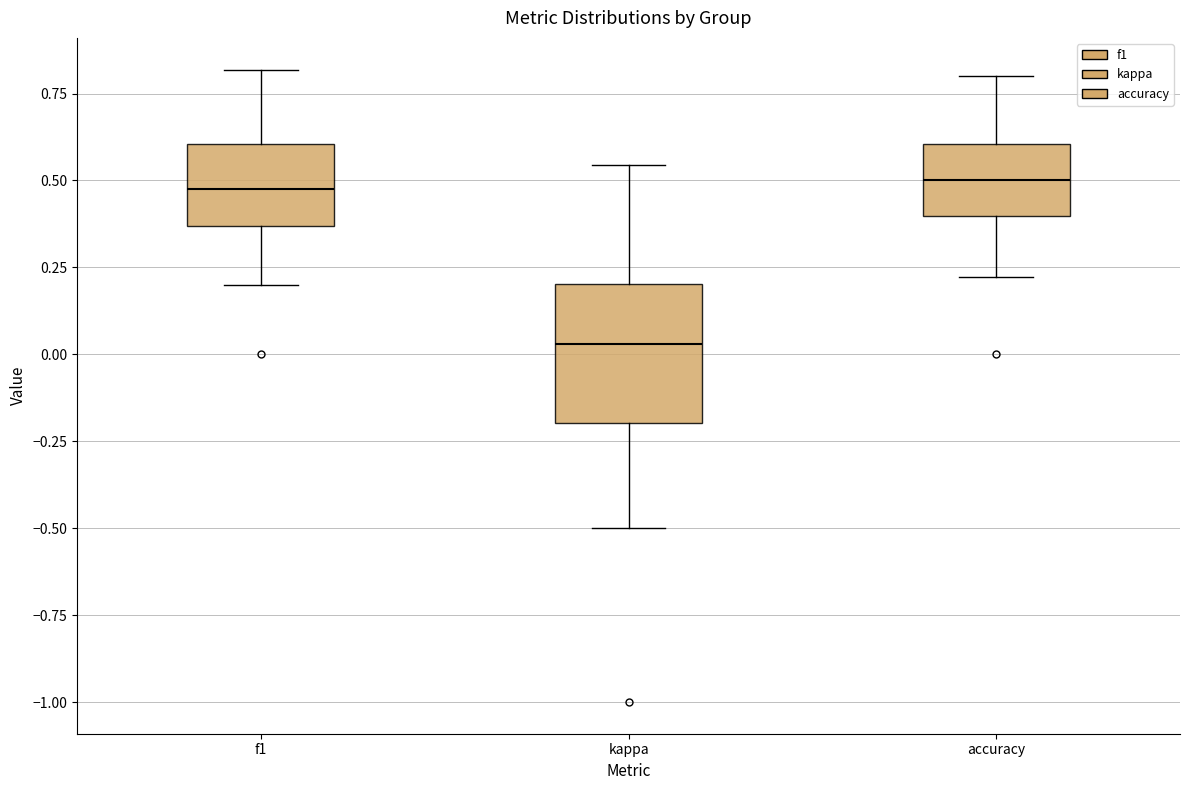

Where is the upper edge of the box for accuracy on the y-axis? The values are not printed on the chart, so give them approximately, as read against the axis.

0.60